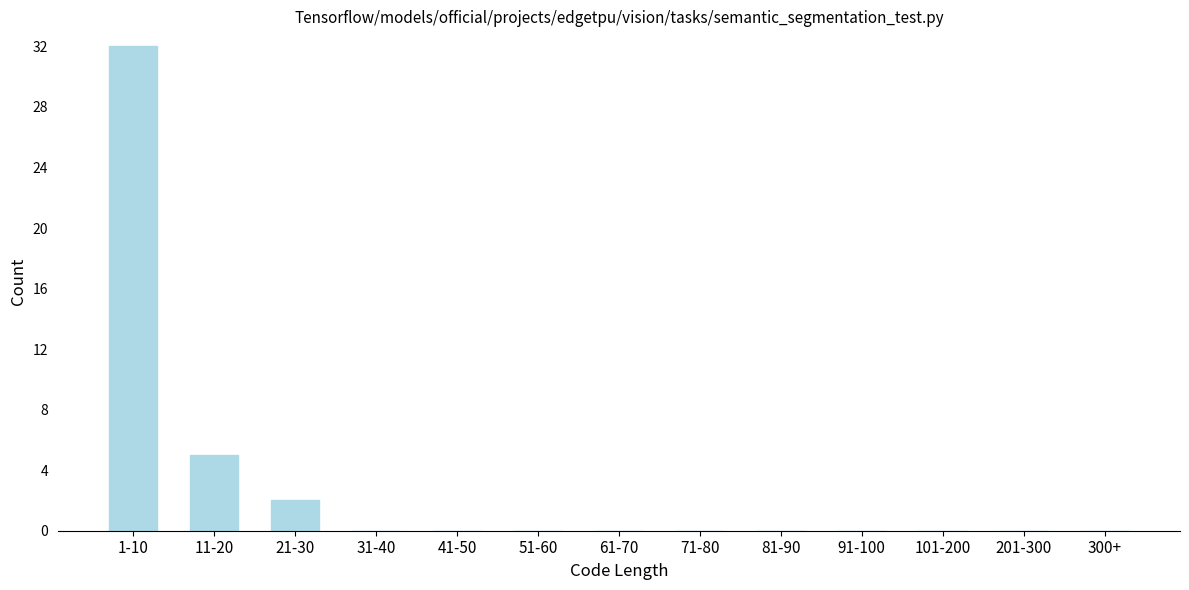

Reading left to right, what are all the values shown in this chart?

1-10=32	11-20=5	21-30=2	31-40=0	41-50=0	51-60=0	61-70=0	71-80=0	81-90=0	91-100=0	101-200=0	201-300=0	300+=0